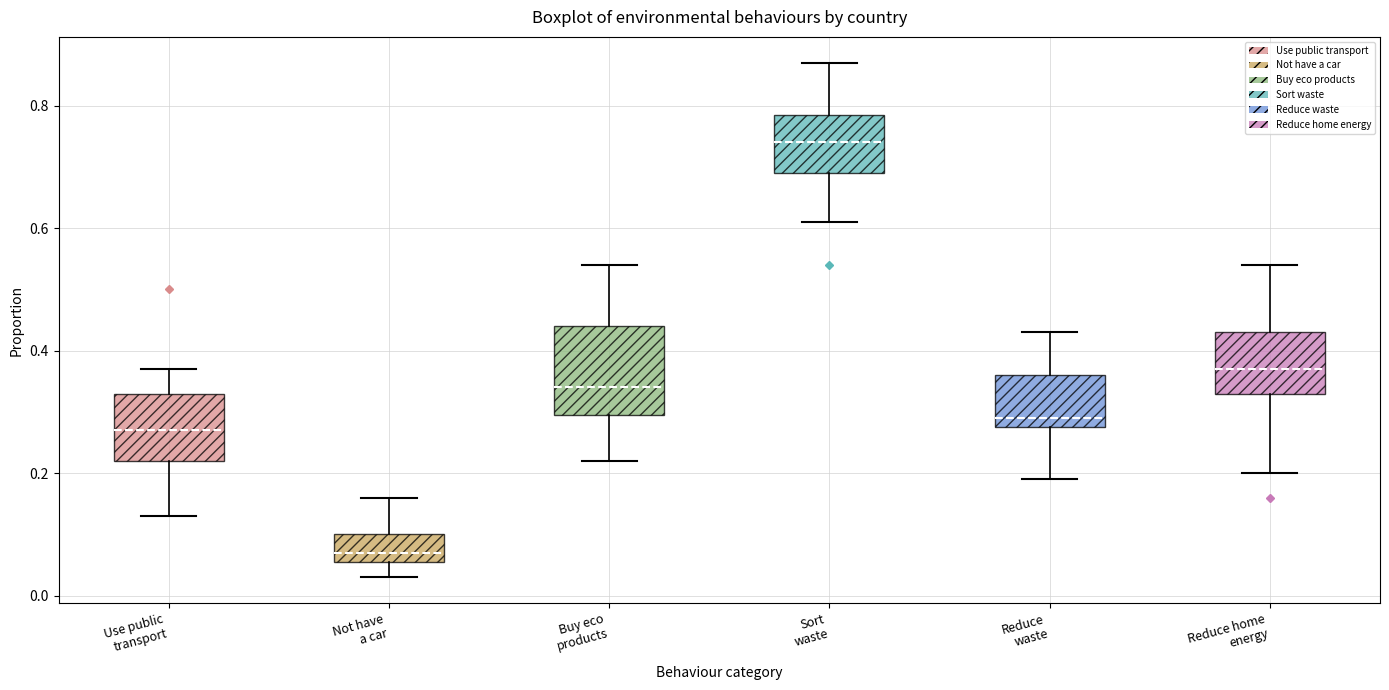

Which box is the tallest, from its lower edge to its upper edge?

Buy eco products